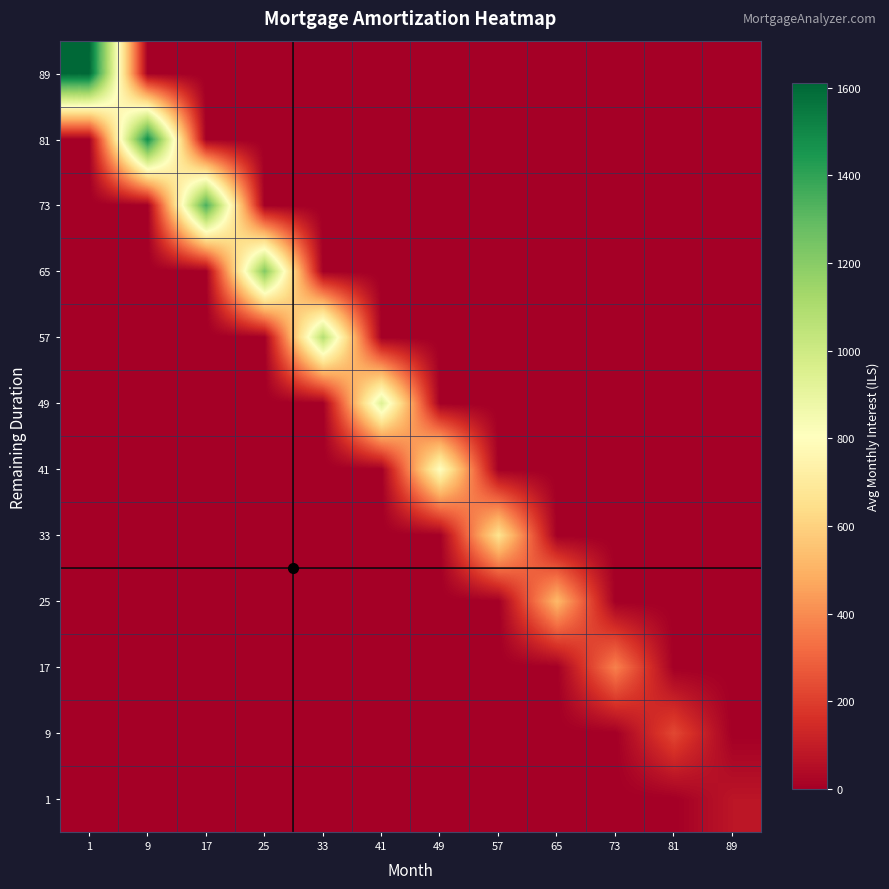

Which has a higher value, 17 or 9?

17